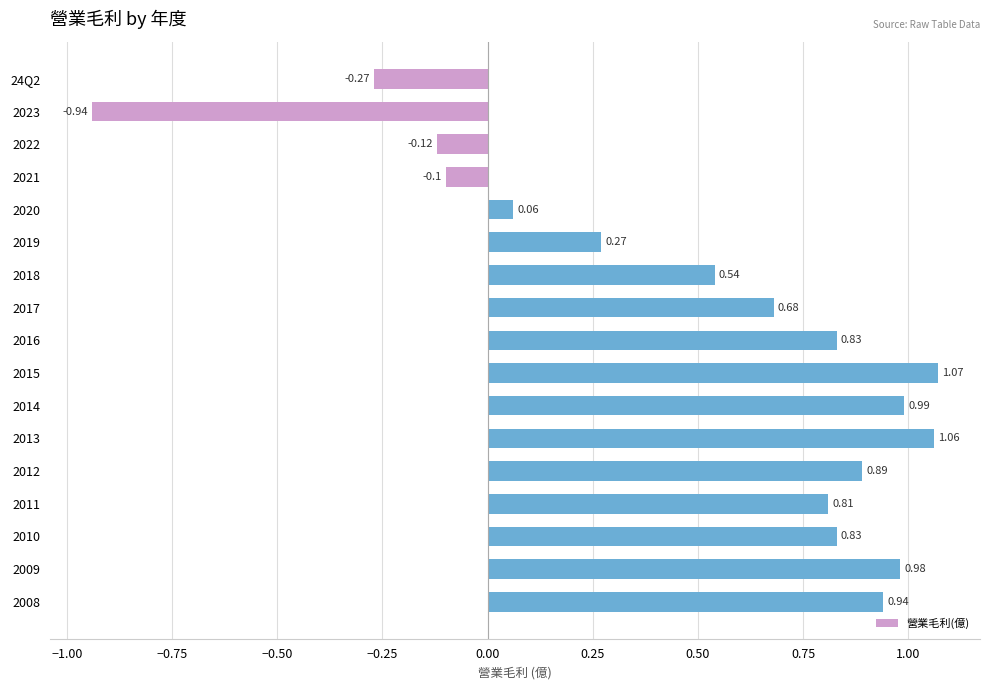

Count the number of values greater than 0.

13